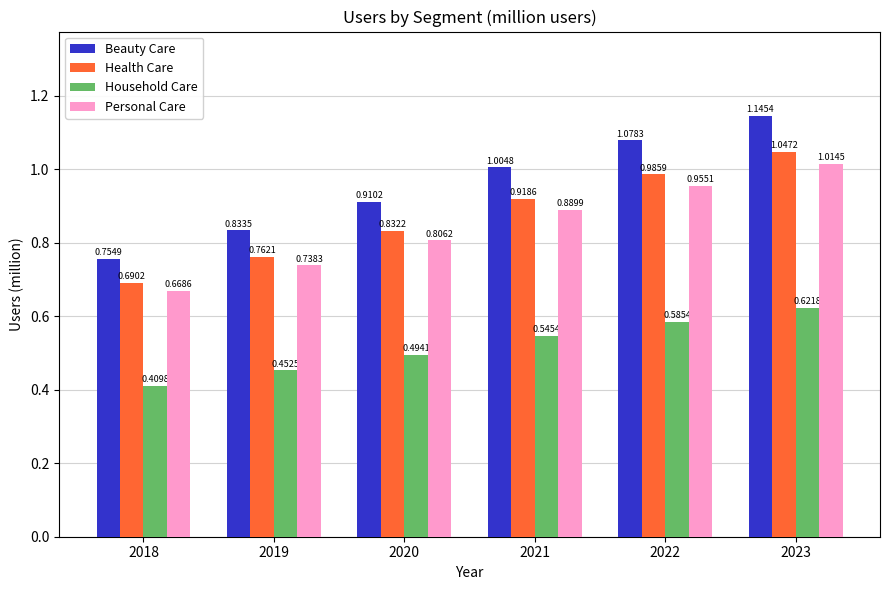

Are the bars grouped side by side (vs. stacked)?

Yes